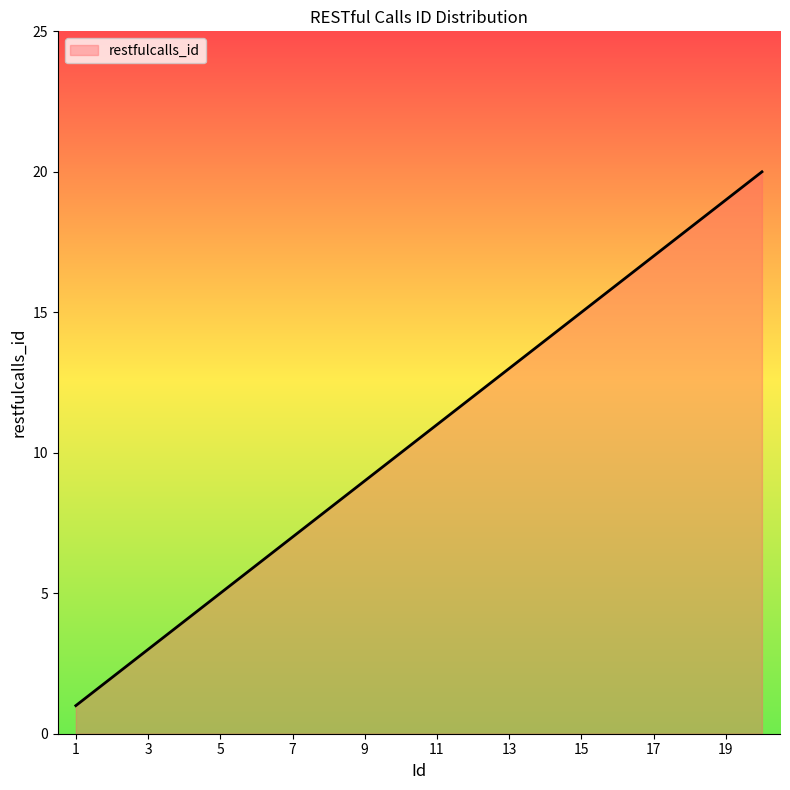

What is the difference between the maximum and minimum values?

19